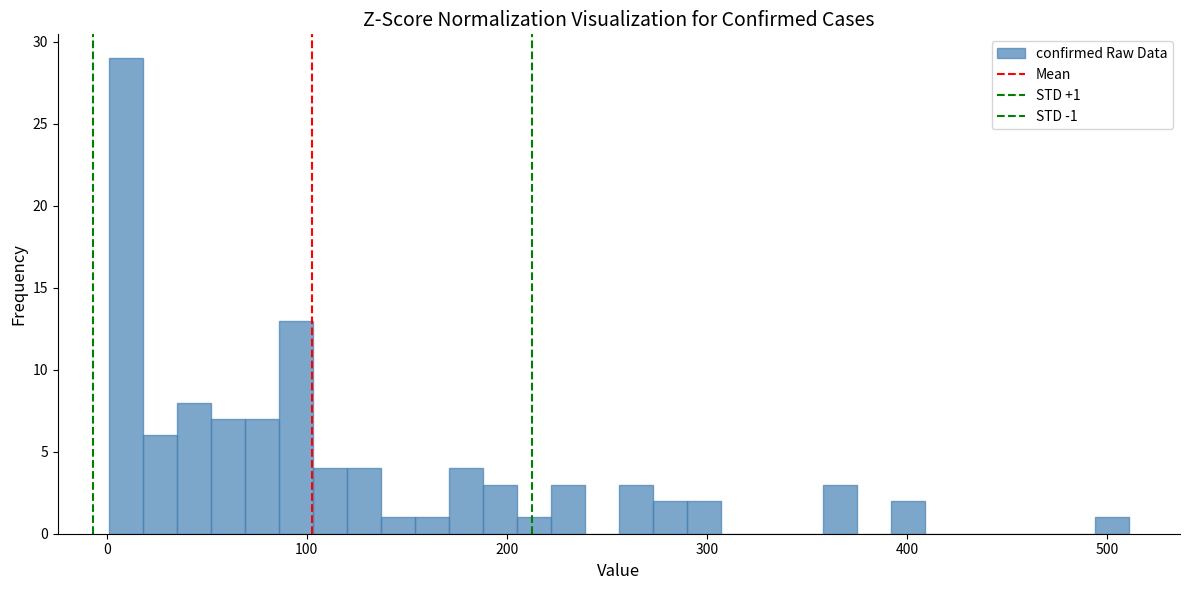

Around what value on the x-axis is the tallest bar? Give the approximate position of its centre, as read against the axis.

10